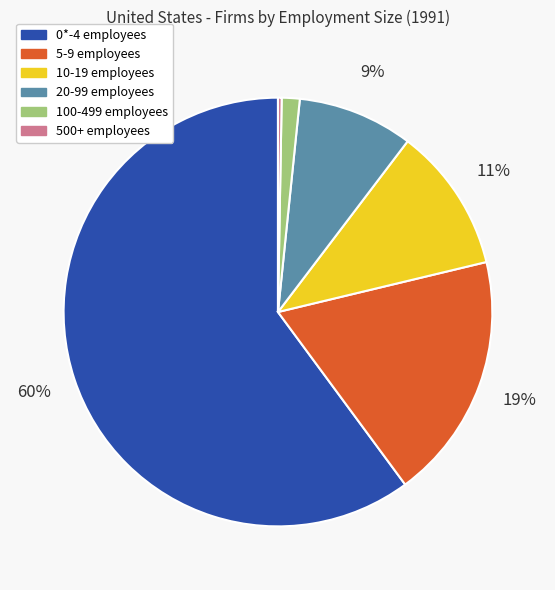

Which has a higher value, 5-9 or 20-99?

5-9